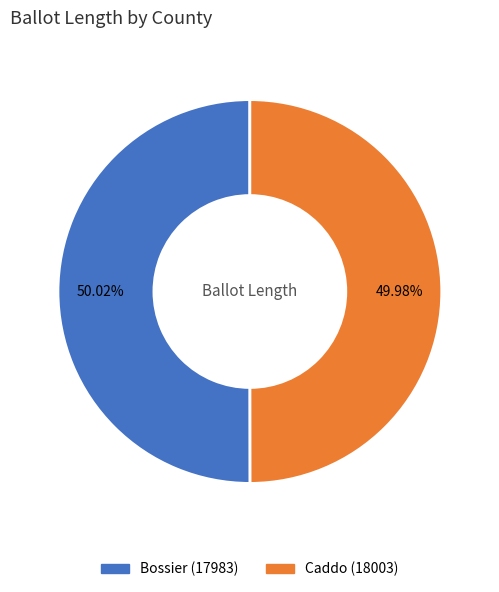

True or false: Bossier (17983) accounts for 50% of the total.

True